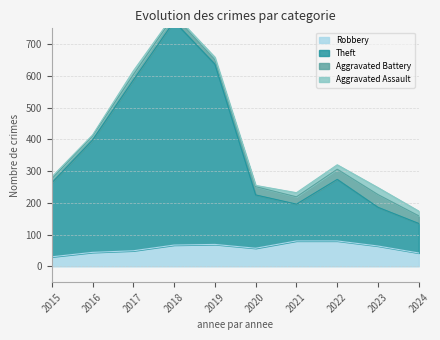

True or false: Theft and Robbery intersect in this chart.

False